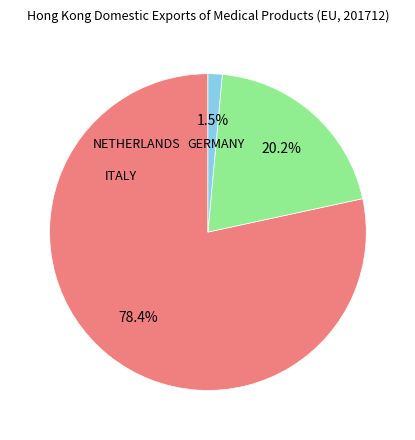

Which category has the smallest portion of the pie?

NETHERLANDS